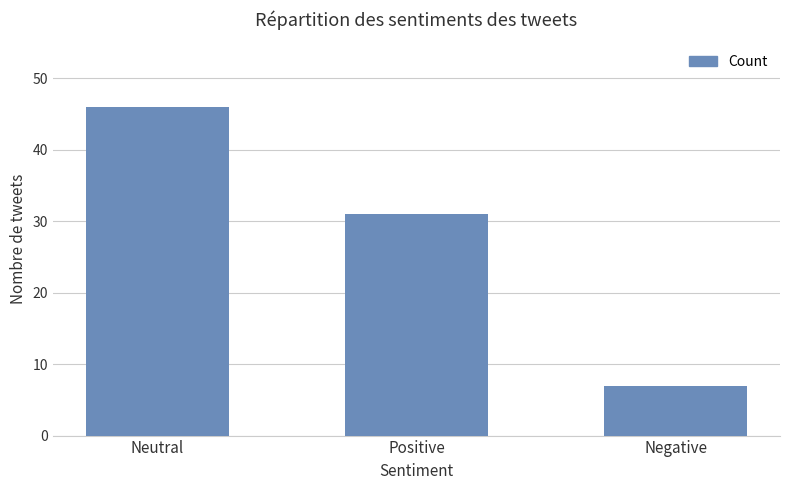

Reading left to right, transcribe all the data shown in this chart.

Neutral=46	Positive=31	Negative=7